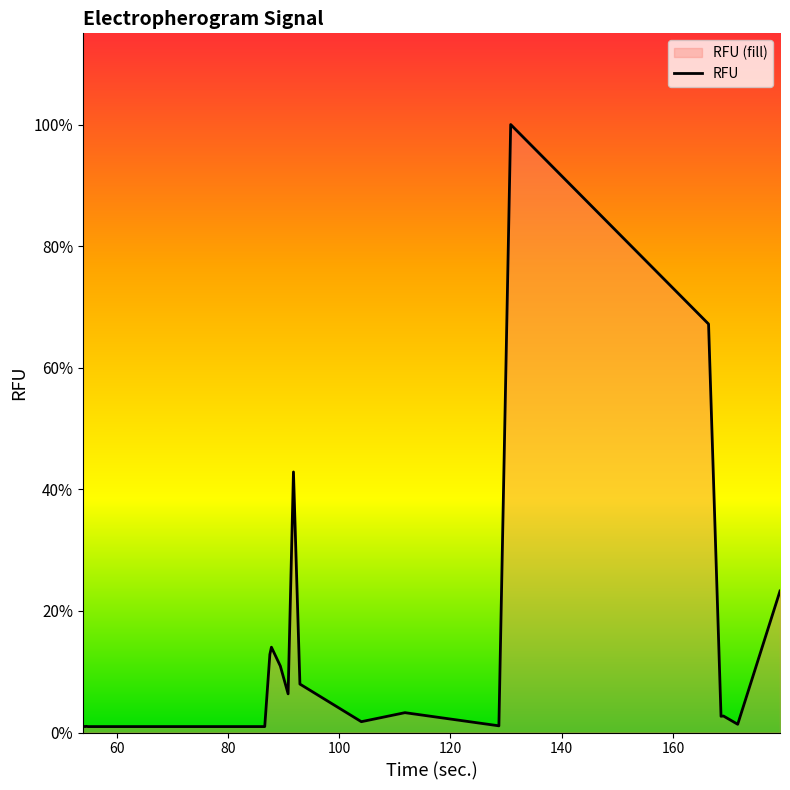

What is the sum of all values?

72.0